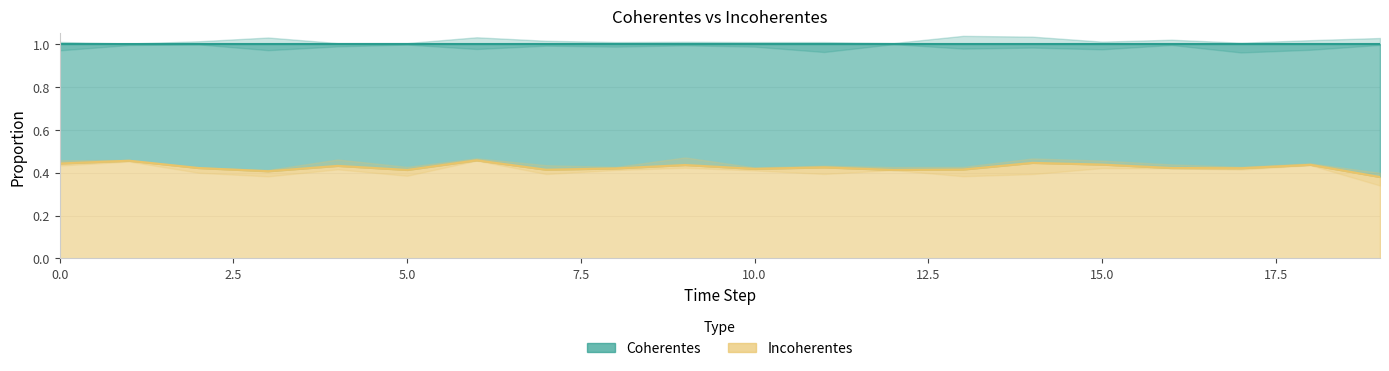

The chart shows a value of 0.1 at 14. True or false?

False